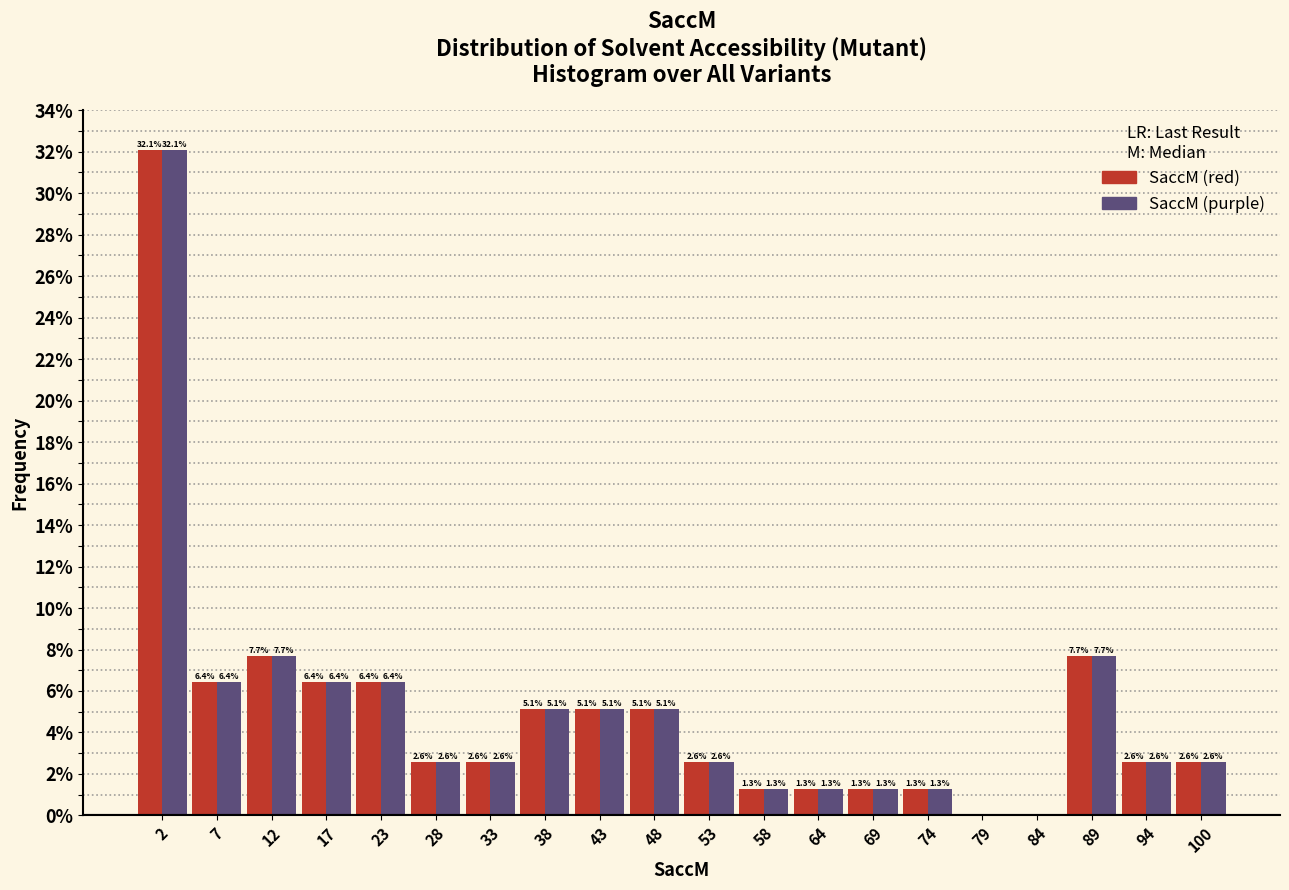

In the SaccM (purple) series, which range on the x-axis has the tallest bar?

0 to 5